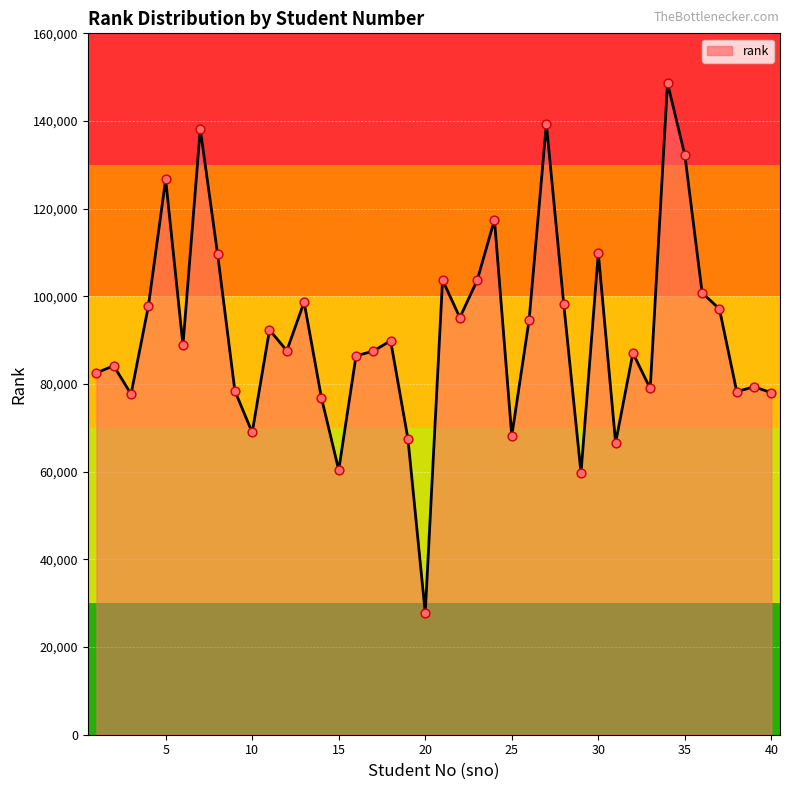

What is the smallest value displayed?

27785